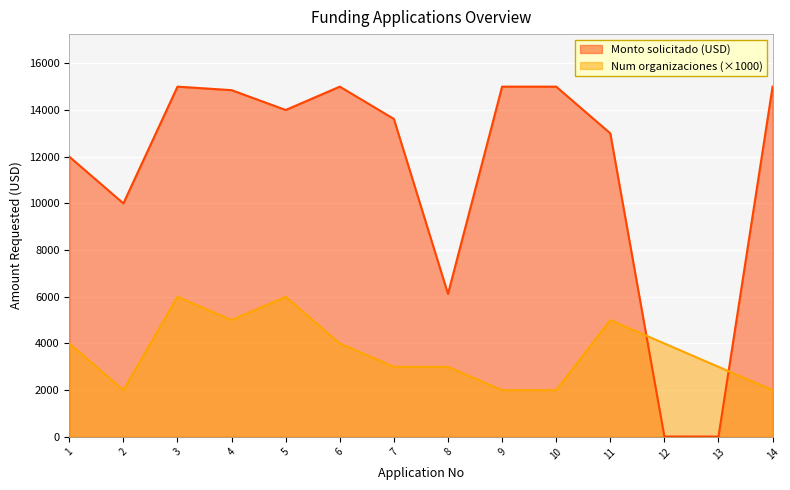

True or false: Num organizaciones has more than 1 interior local peaks.

True